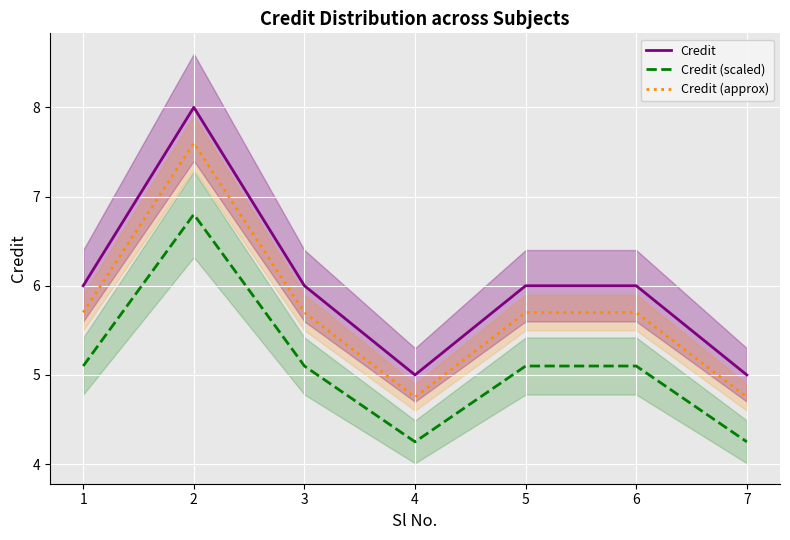

True or false: Credit has more than 2 points higher than both neighbors.

False